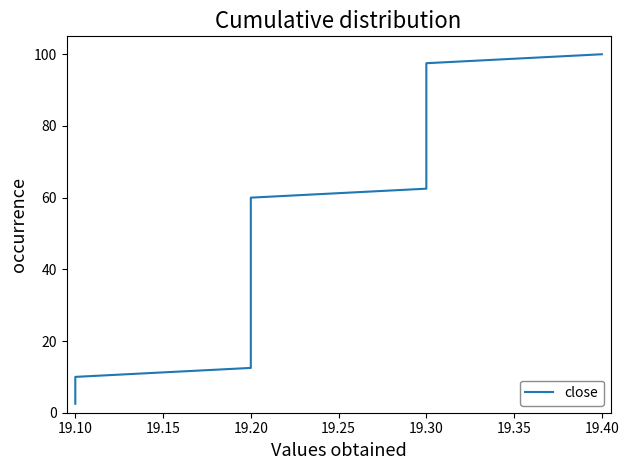

The value at 19.30 is 70.0. True or false?

True